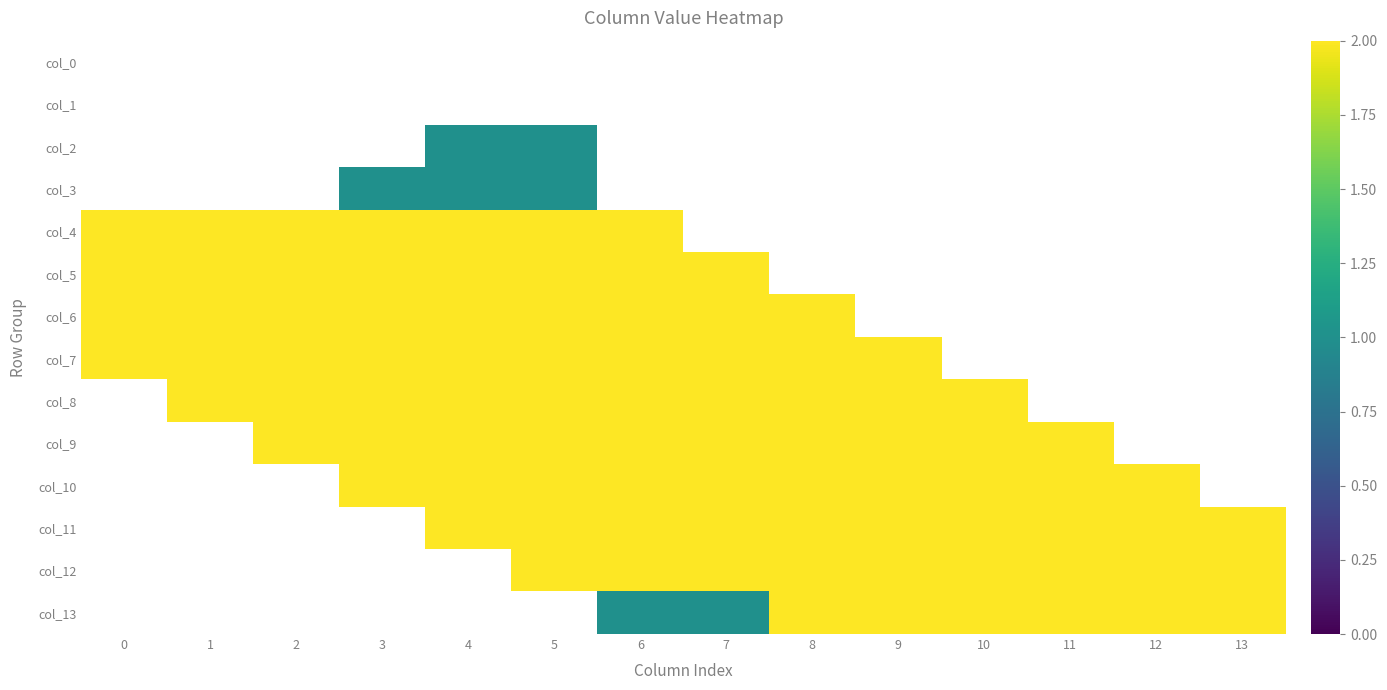

Is it true that col_10 equals 1.1 at 12?

False